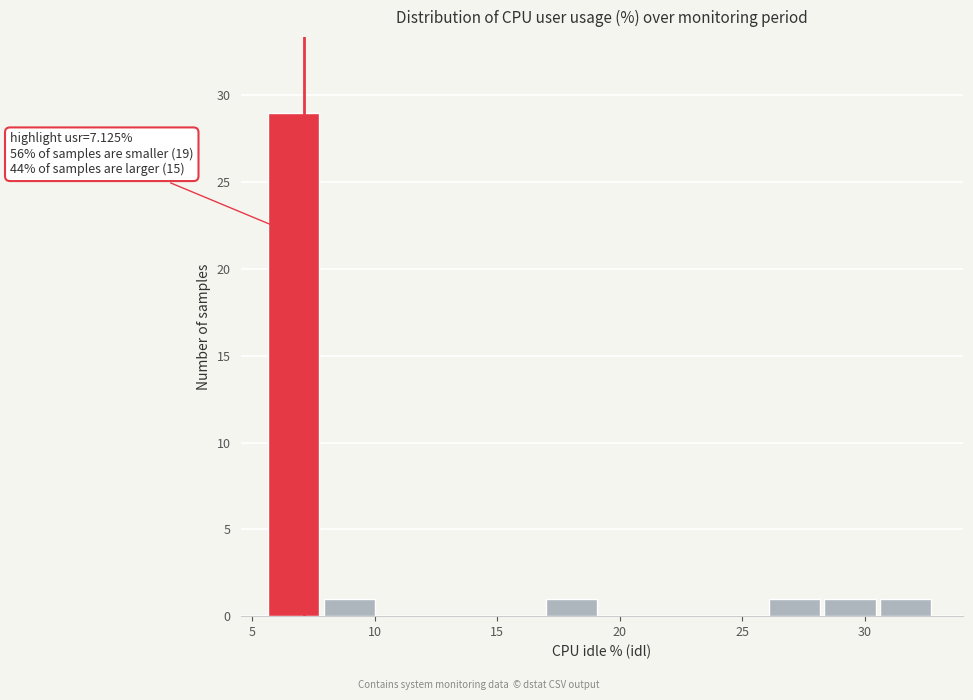

Over which range of the x-axis is the bar tallest?

5.5 to 8.0